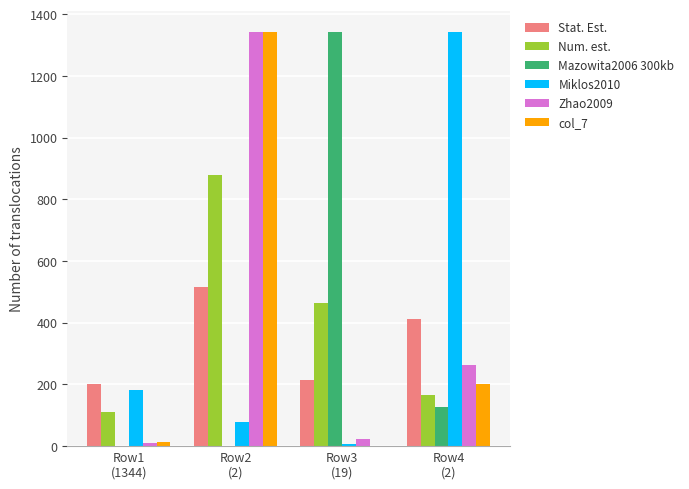

What is the sum of all Miklos2010 values?

1610